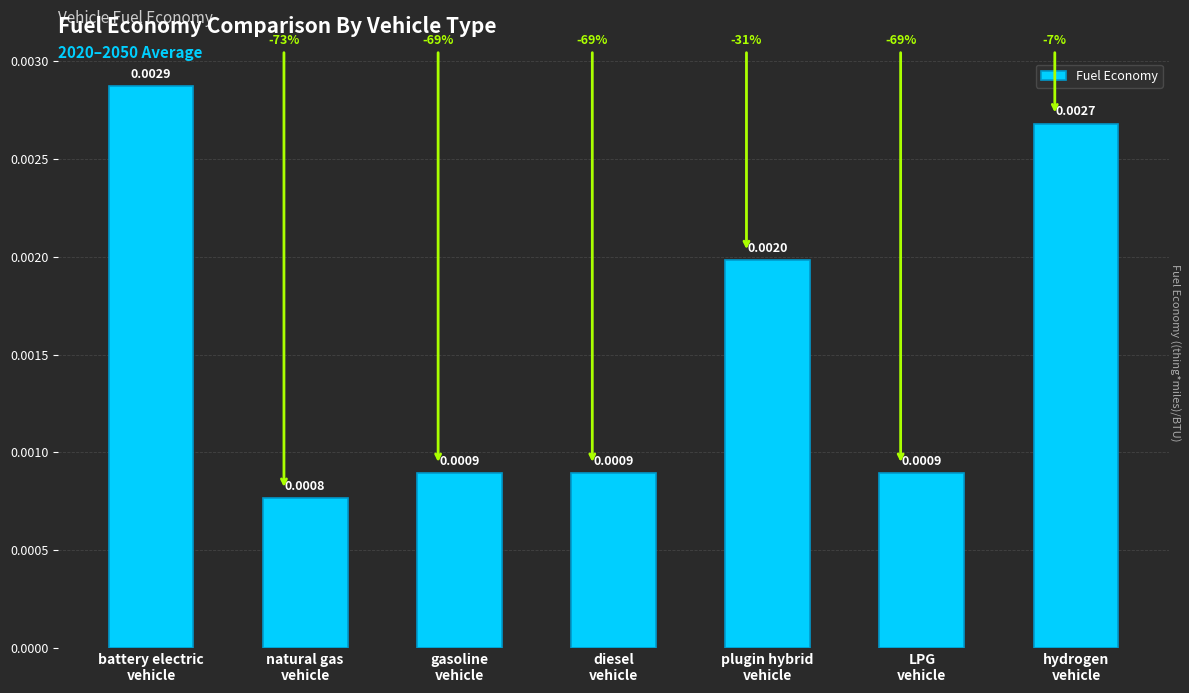

What is the label of the 2nd bar from the right?

LPG
vehicle